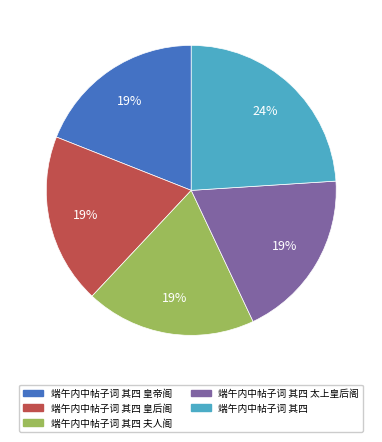

Does any single category account for the majority?

No